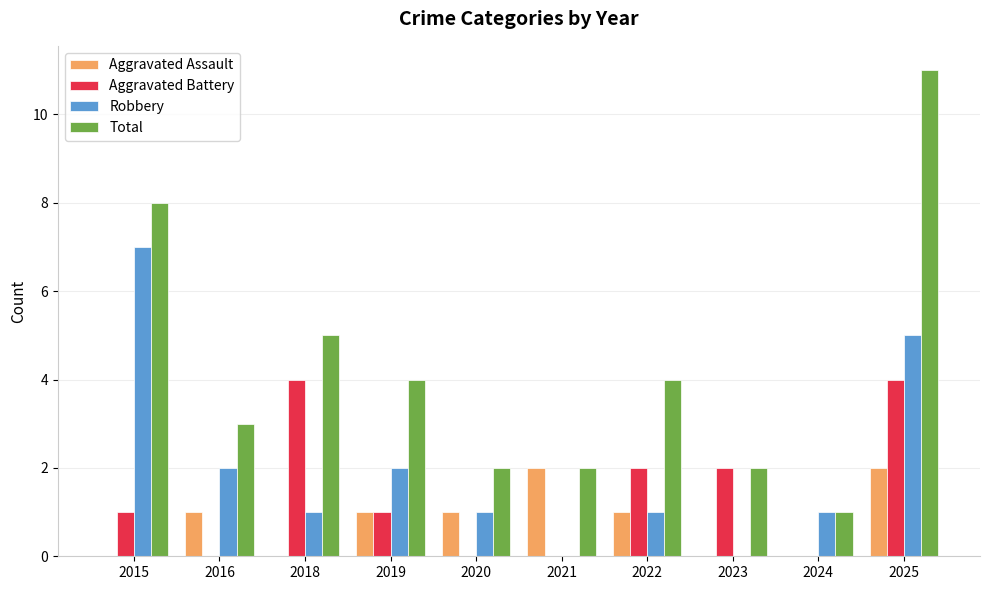

At which category does the chart reach its peak across all series?

2025